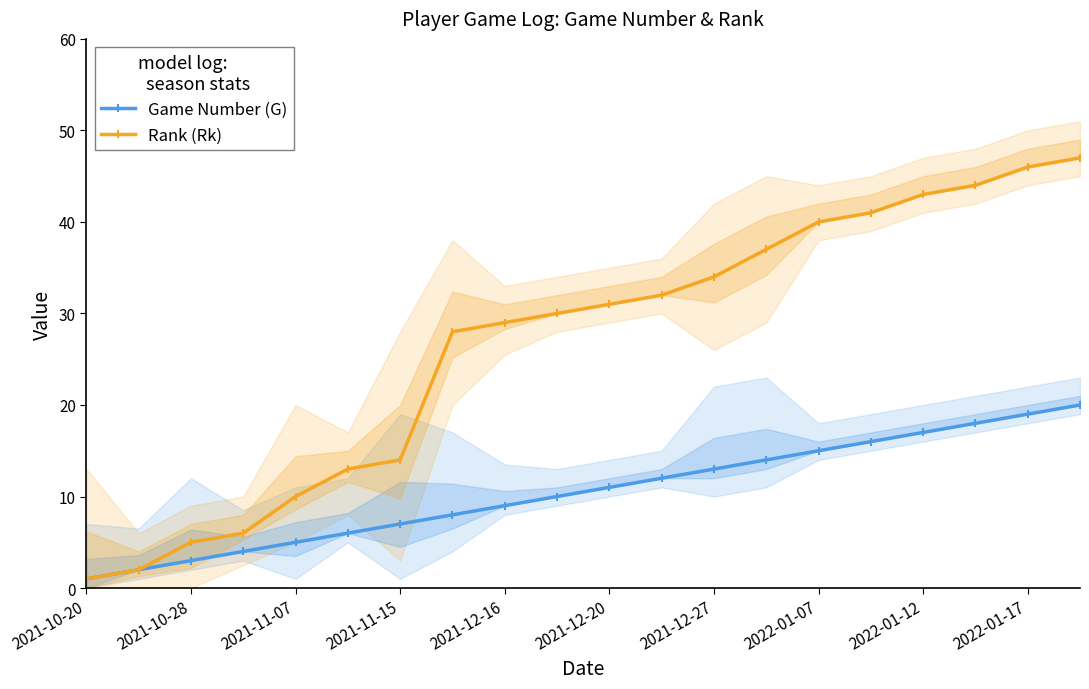

Is it true that Rank (Rk) equals 43 at 2022-01-12?

True